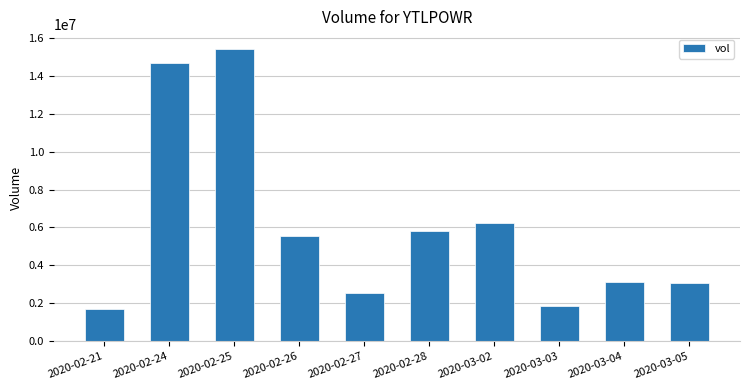

What is the label of the 9th bar from the right?

2020-02-24